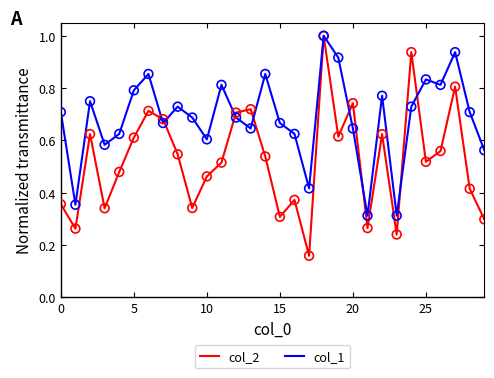

What are all the series names shown in the legend?

col_2, col_1